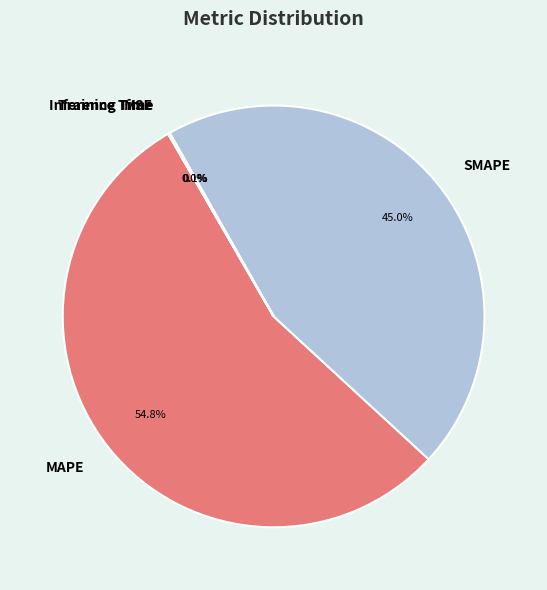

The SMAPE slice represents 59% of the pie. True or false?

False